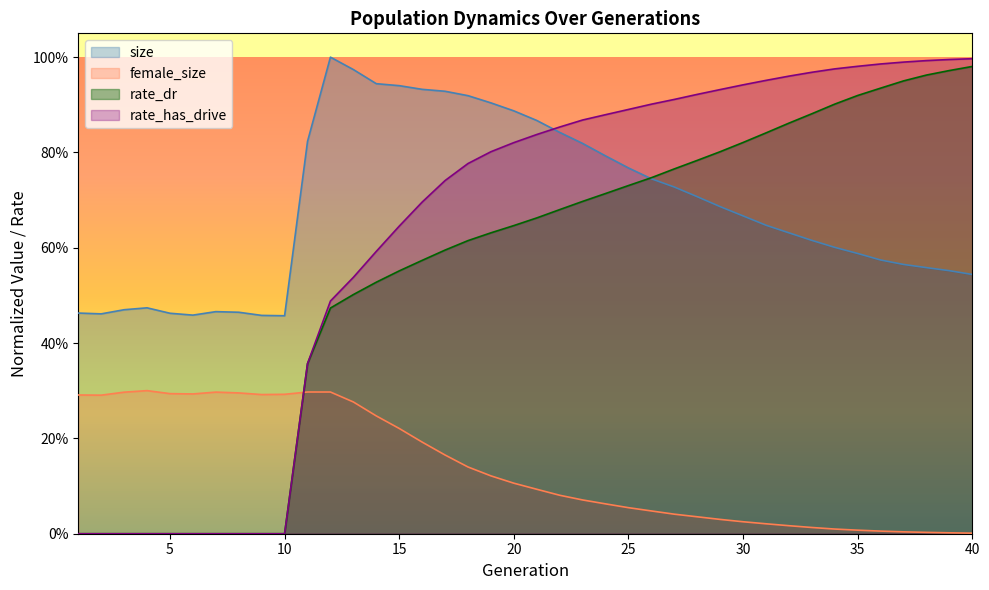

How many data points in rate_has_drive are above 0?

30